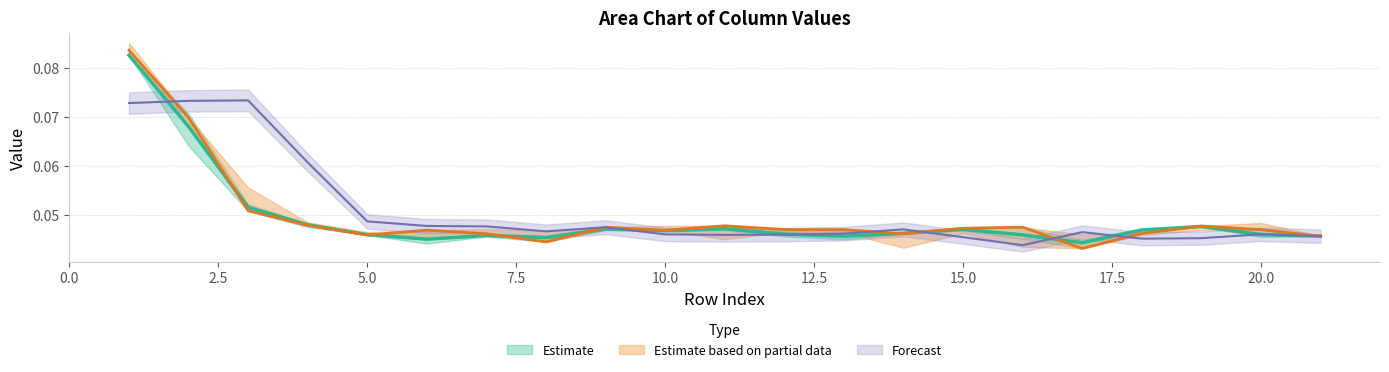

Reading left to right, list all the values displayed in this chart.

col_1: 1=0.1	2=0.1	3=0.1	4=0.0	5=0.0	6=0.0	7=0.0	8=0.0	9=0.0	10=0.0	11=0.0	12=0.0	13=0.0	14=0.0	15=0.0	16=0.0	17=0.0	18=0.0	19=0.0	20=0.0	21=0.0
col_2: 1=0.1	2=0.1	3=0.1	4=0.0	5=0.0	6=0.0	7=0.0	8=0.0	9=0.0	10=0.0	11=0.0	12=0.0	13=0.0	14=0.0	15=0.0	16=0.0	17=0.0	18=0.0	19=0.0	20=0.0	21=0.0
col_6: 1=0.1	2=0.1	3=0.1	4=0.1	5=0.0	6=0.0	7=0.0	8=0.0	9=0.0	10=0.0	11=0.0	12=0.0	13=0.0	14=0.0	15=0.0	16=0.0	17=0.0	18=0.0	19=0.0	20=0.0	21=0.0